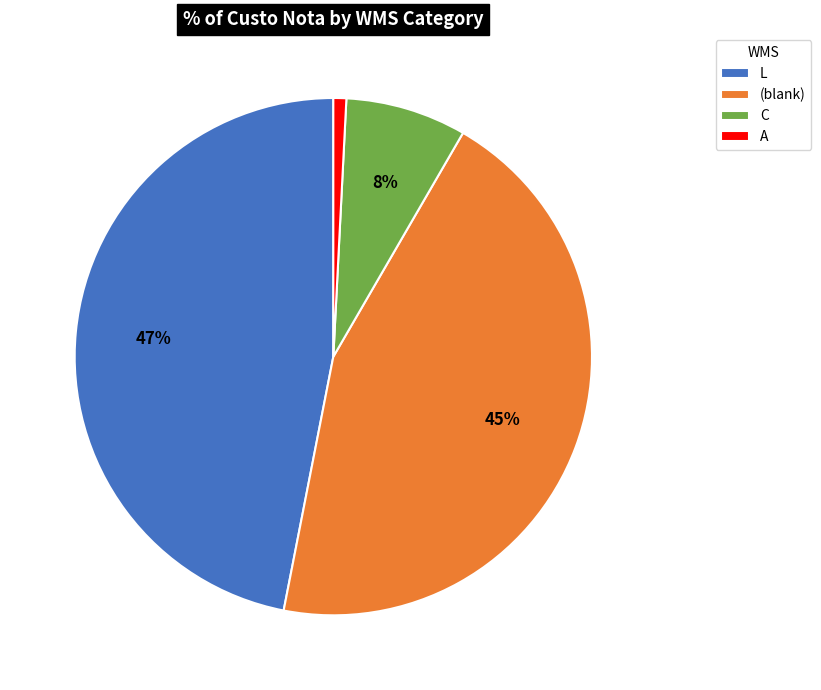

Which category has the smallest portion of the pie?

A